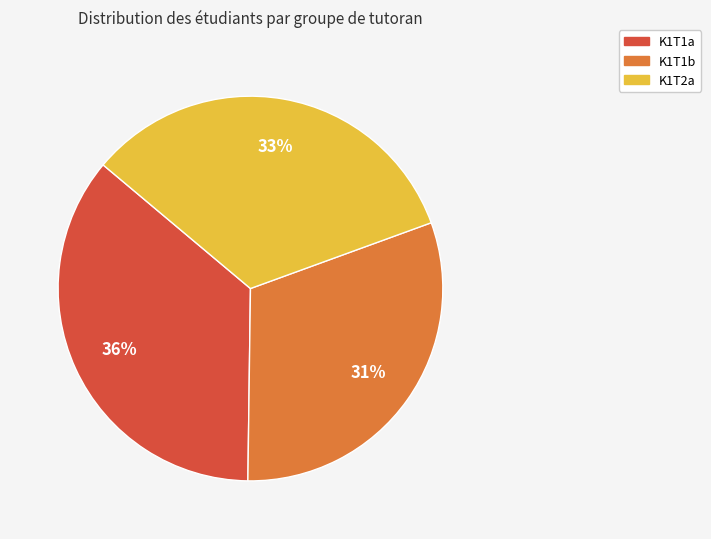

How many slices are in this pie chart?

3